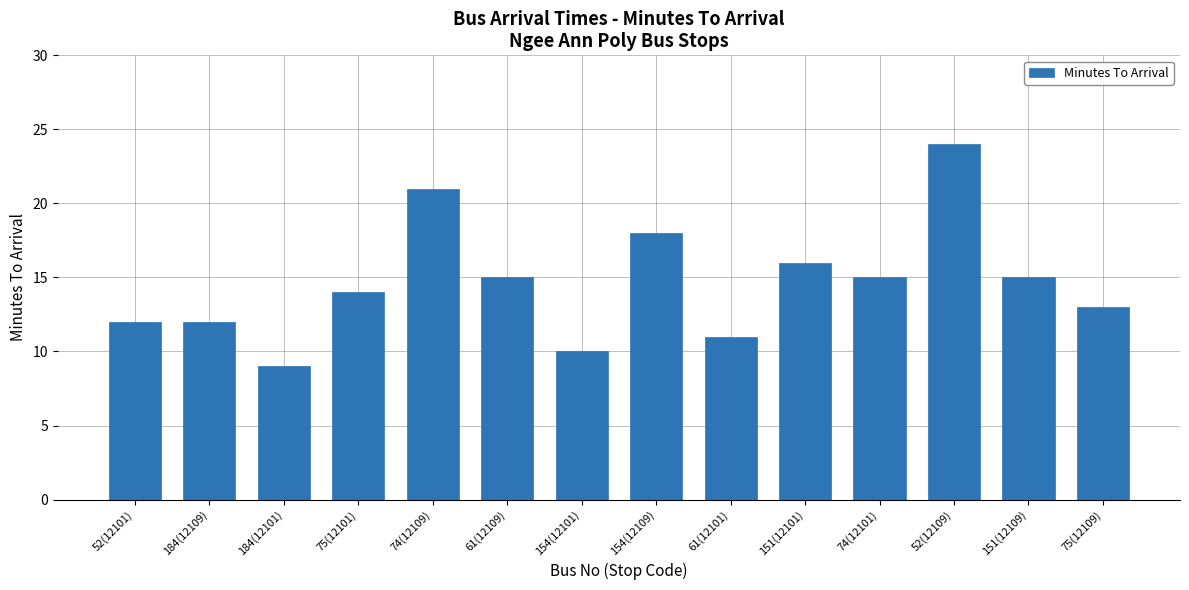

What is the minimum value shown in the chart?

9